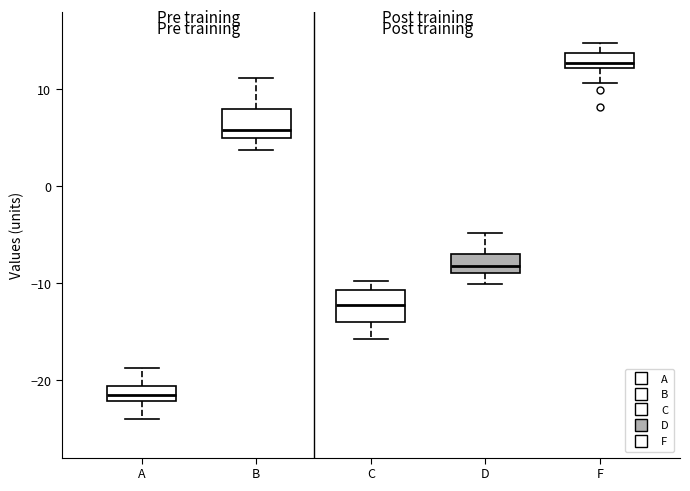

Where is the lower edge of the box for D on the y-axis? The values are not printed on the chart, so give them approximately, as read against the axis.

-9